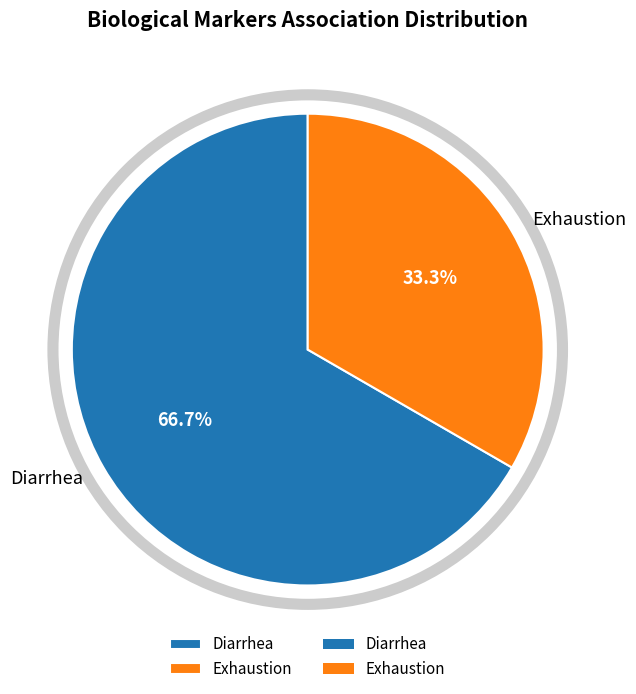

Do Diarrhea and Exhaustion together represent more than half of the pie?

Yes